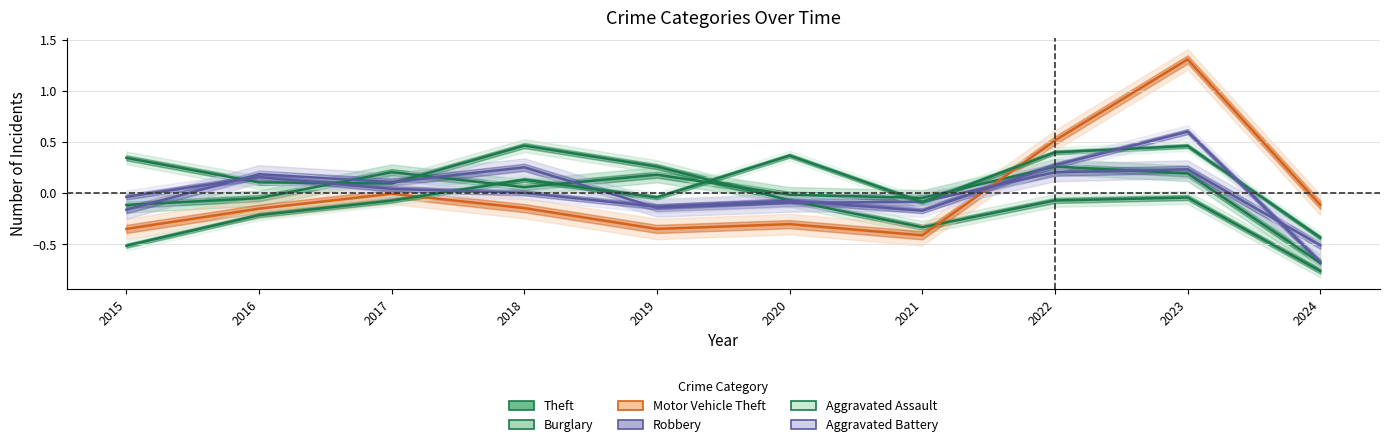

What are all the series names shown in the legend?

Theft, Burglary, Motor Vehicle Theft, Robbery, Aggravated Assault, Aggravated Battery